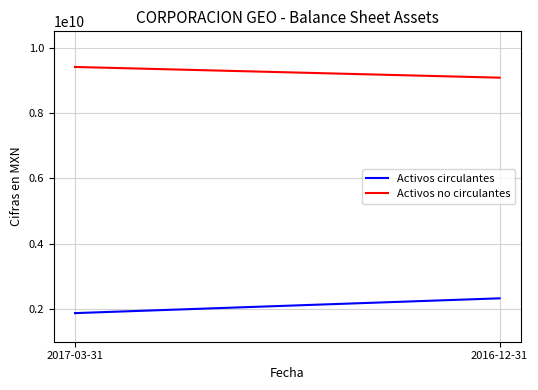

Rank the categories by Activos circulantes value from lowest to highest.

2017-03-31, 2016-12-31